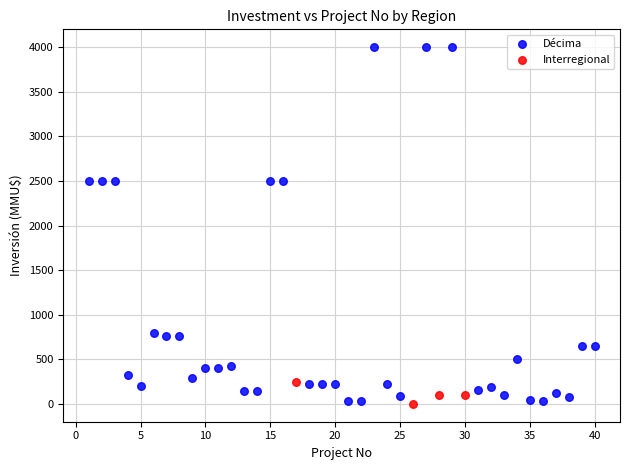

Which series contains the highest Y value?

Décima